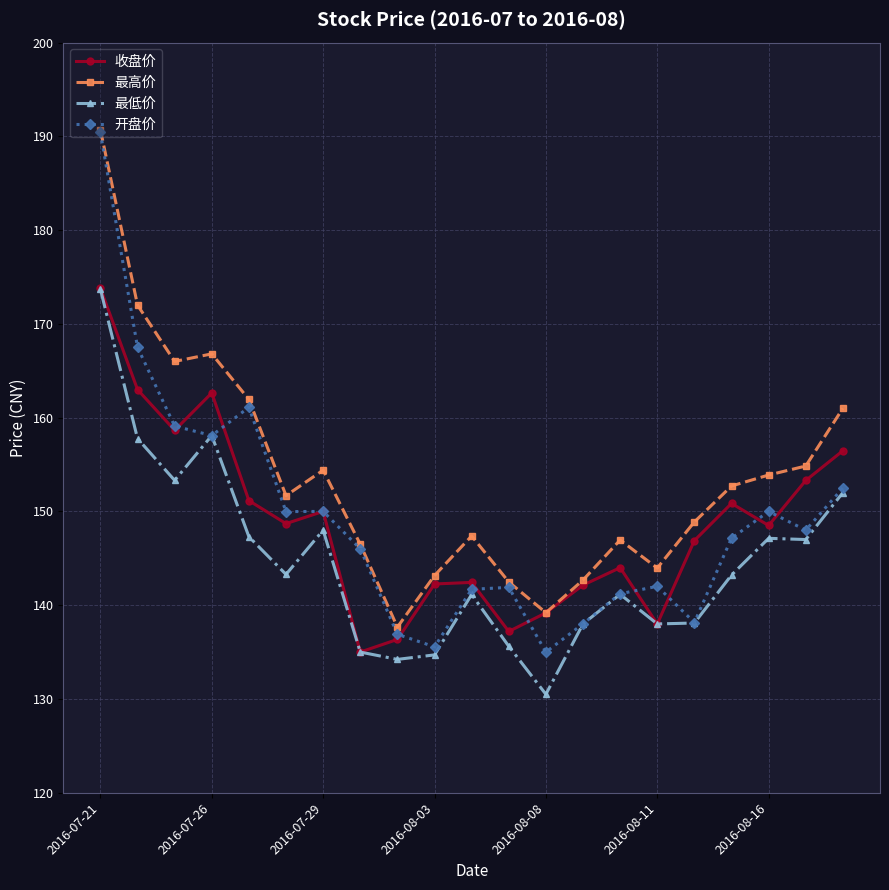

Which series has the widest spread of values?

开盘价